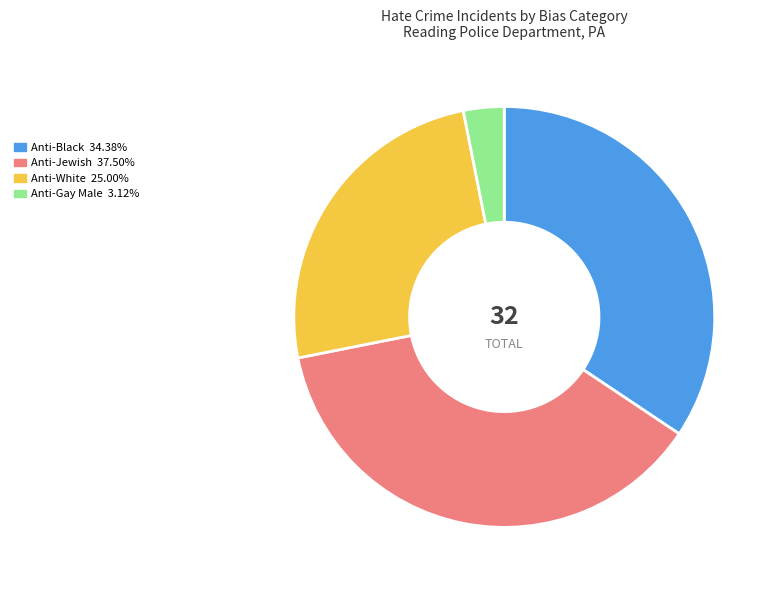

Does any single category account for the majority?

No